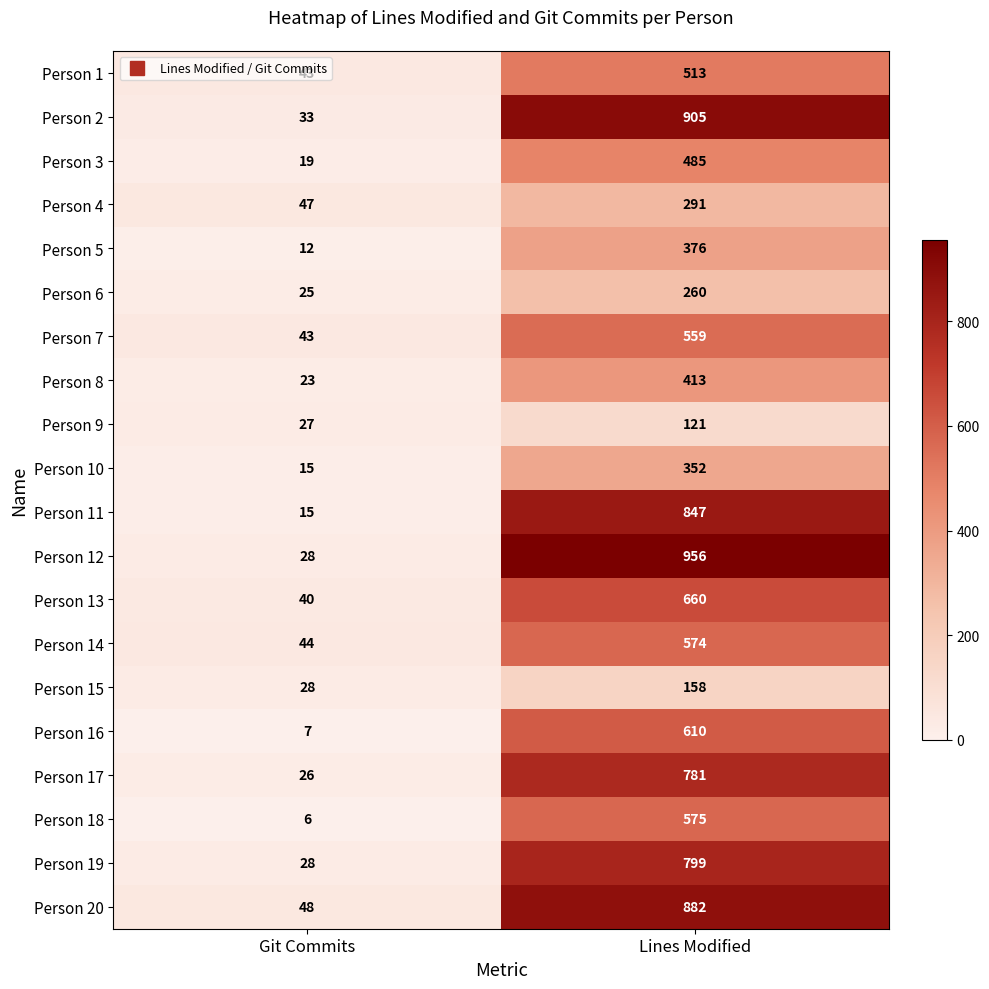

True or false: Person 17 has a value of 781 at Lines Modified.

True